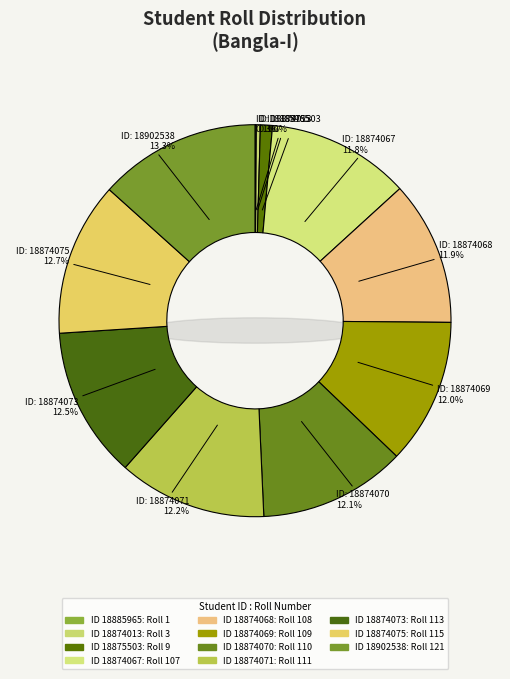

The 18902538 slice represents 1% of the pie. True or false?

False